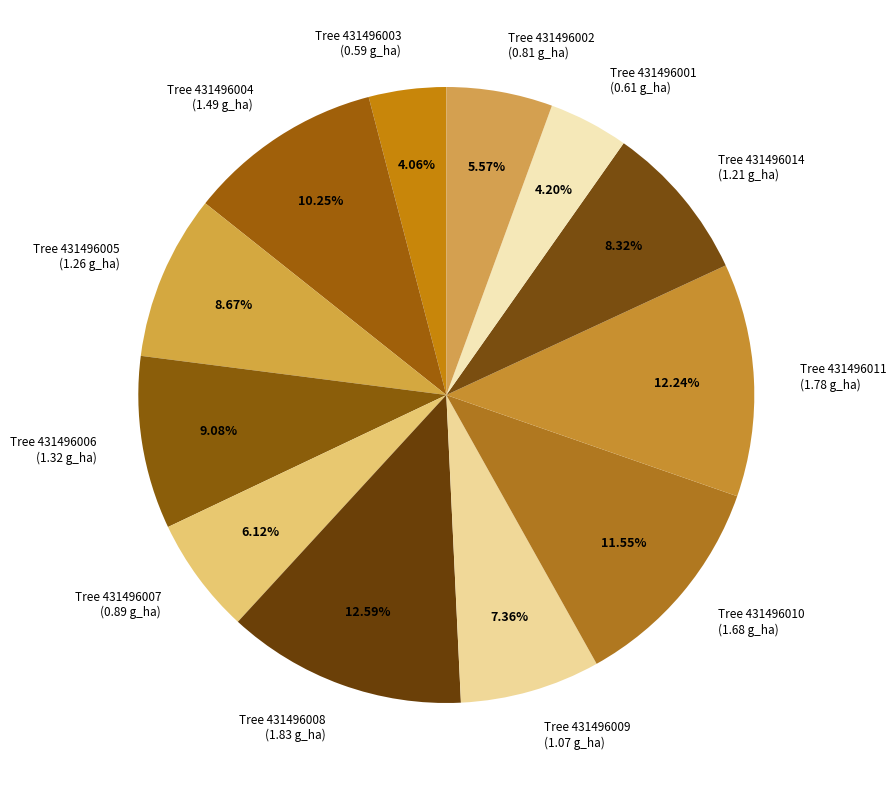

How many segments does this pie chart have?

12